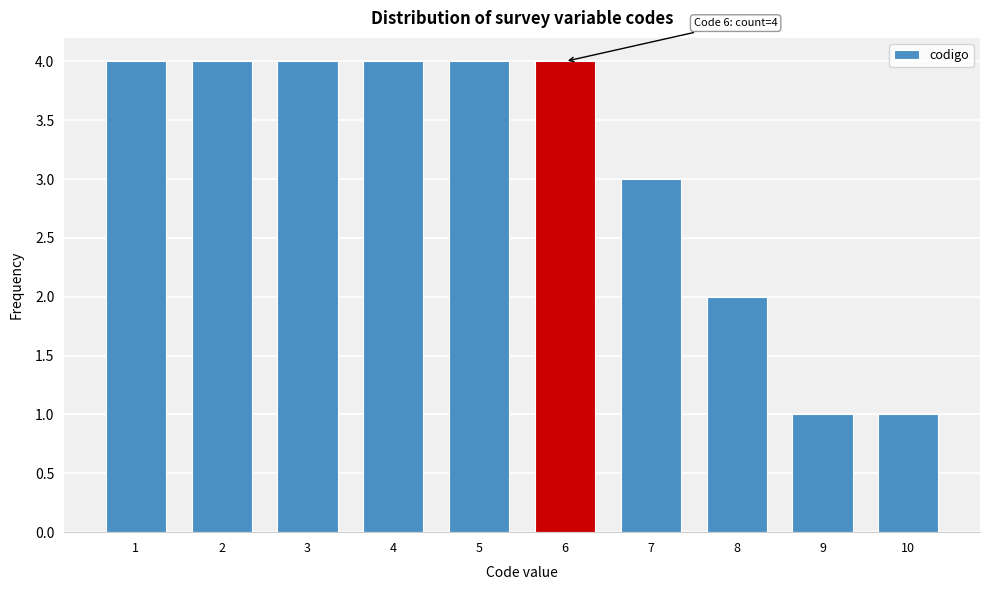

Reading right to left, transcribe all the data shown in this chart.

1	1	2	3	4	4	4	4	4	4